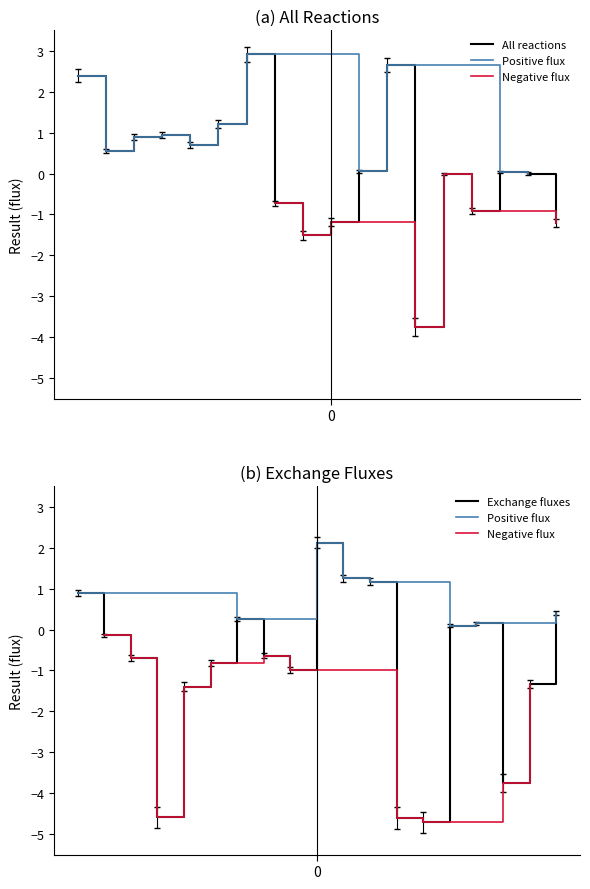

Reading left to right, what are all the values shown in this chart?

EX_lac__L_e=2.4	EX_glc__D_e=0.6	EX_gluIN__L_e=0.9	EX_gluOUT__L_e=0.9	EX_gln__L_e=0.7	EX_asp__L_e=1.2	EX_co2_e=2.9	EX_h_e=-0.7	EX_h2o_e=-1.5	EX_ump_e=-1.2	EX_pi_e=0.1	EX_nh4_e=2.6	EX_o2_e=-3.7	EX_arg__L_e=-0.0	EX_pro__L_e=-0.9	EX_leu__L_e=0.0	EX_ile__L_e=0.0	EX_met__L_e=-1.2	EX_gly_e=0.9	EX_phe__L_e=-0.1	EX_ser__L_e=-0.7	EX_ala__L_e=-4.6	EX_asn__L_e=-1.4	EX_fol_e=-0.8	EX_urea_e=0.3	EX_pyr_e=-0.6	EX_gudac_e=-1.0	EX_hdca_e=2.1	EX_ptrcIN_e=1.2	EX_ptrcOUT_e=1.2	EX_h2o2_e=-4.6	EX_gthox_e=-4.7	EX_2obut_e=0.1	EX_crn_e=0.2	EX_val__L_e=-3.8	EX_spmd_e=-1.3	EX_sprm_e=0.4